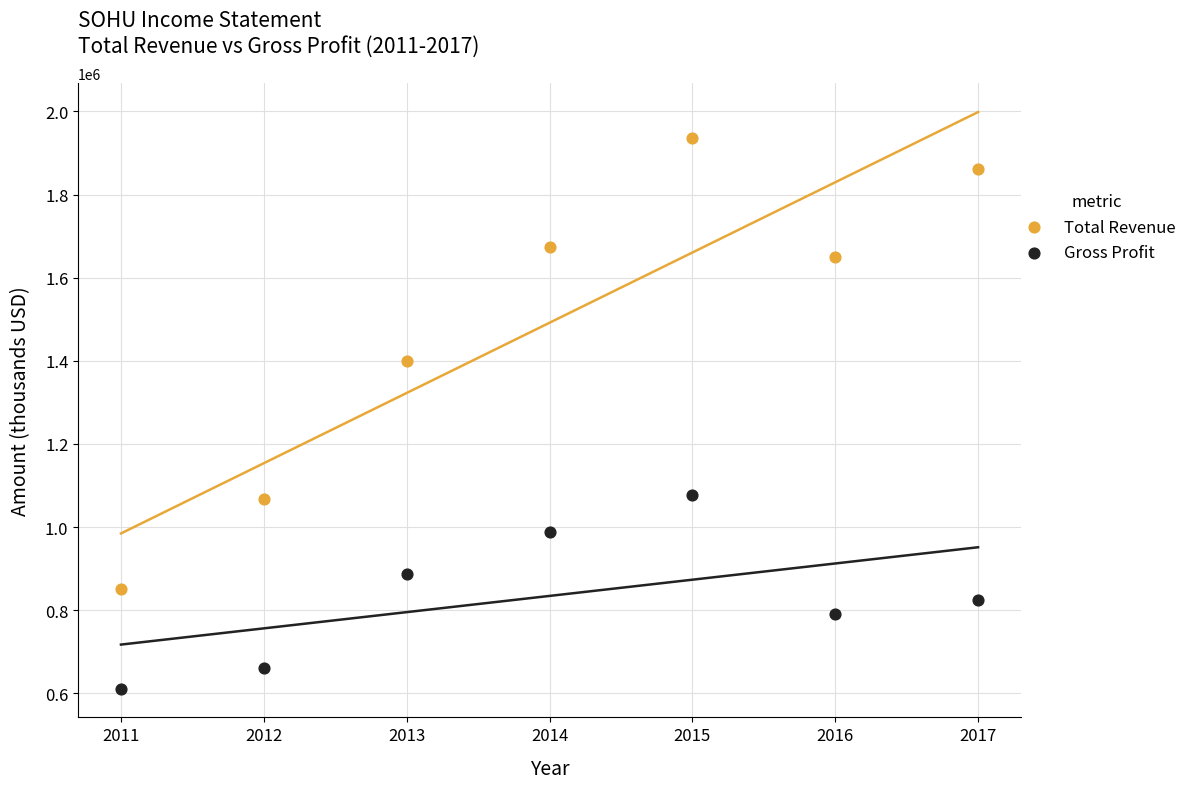

Which series contains the highest Y value?

Total Revenue